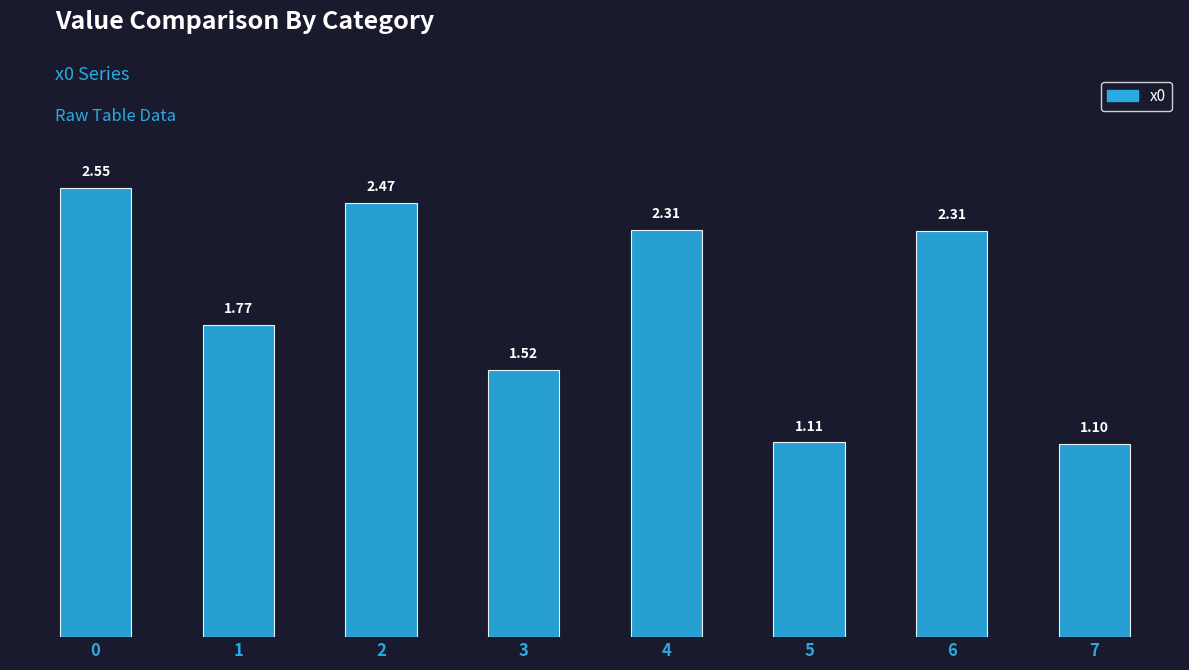

Read the value at 5.

1.1